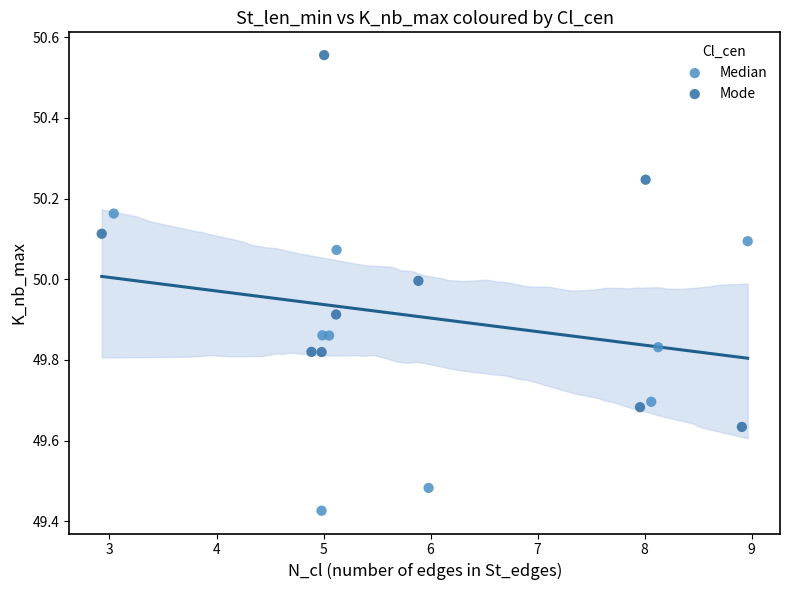

Which series reaches the maximum Y coordinate?

Mode